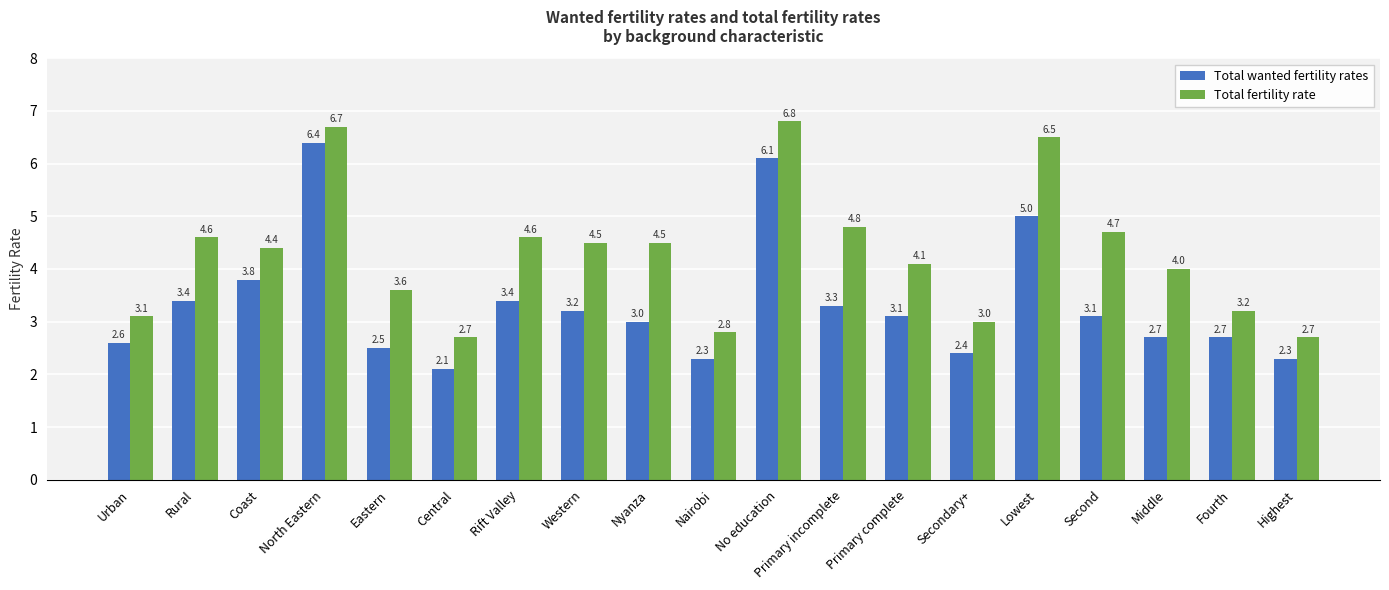

The value of Total wanted fertility rates at Highest is 0.7. True or false?

False